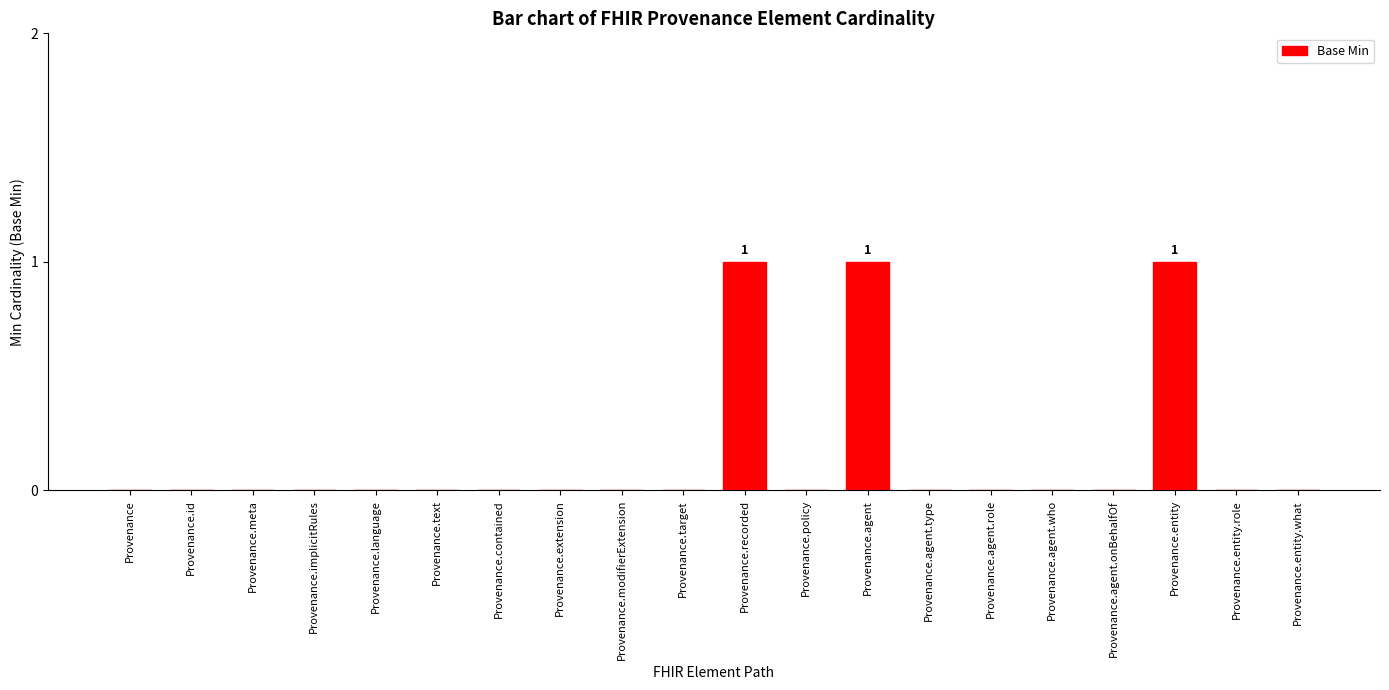

Are the bars grouped side by side (vs. stacked)?

No